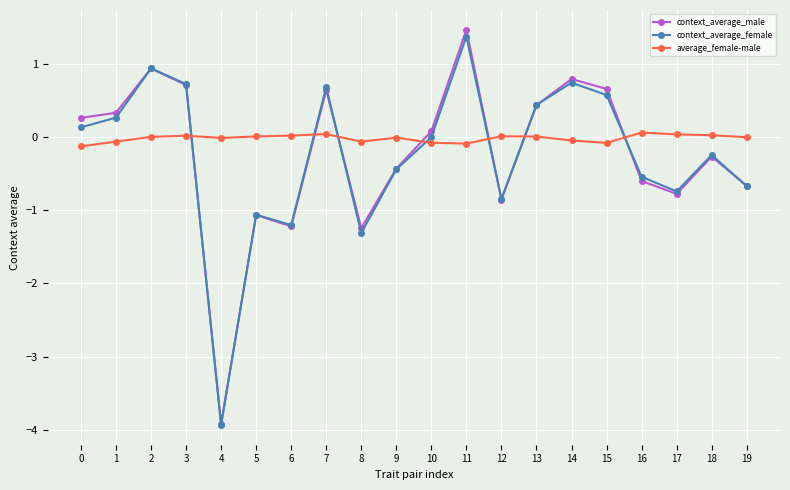

The context_average_male series shows 1.5 at 11. True or false?

True